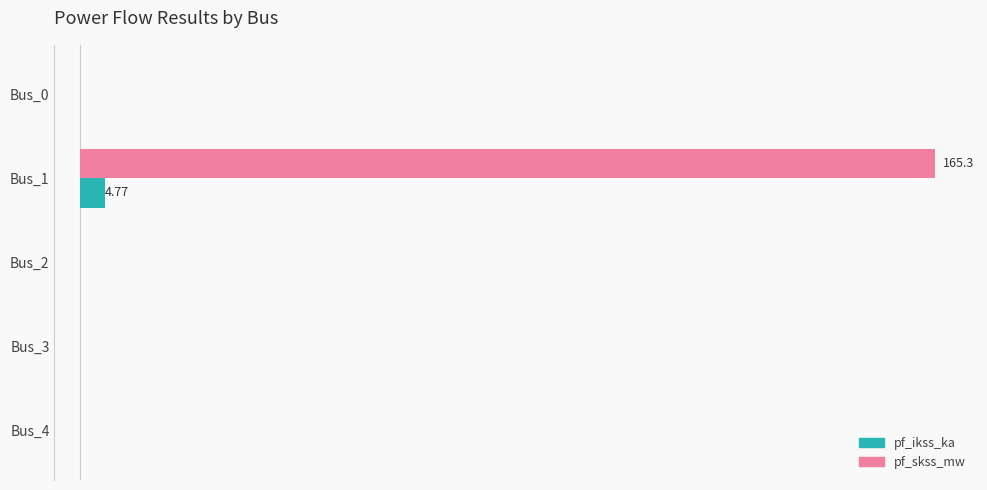

What are all the series names shown in the legend?

pf_ikss_ka, pf_skss_mw